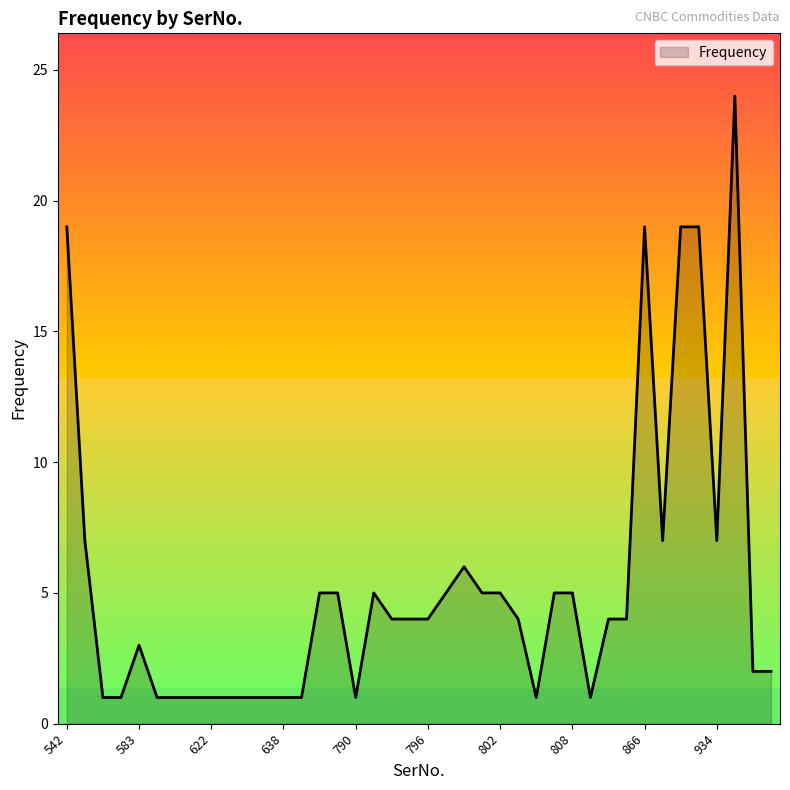

What is the difference between the maximum and minimum values?

23